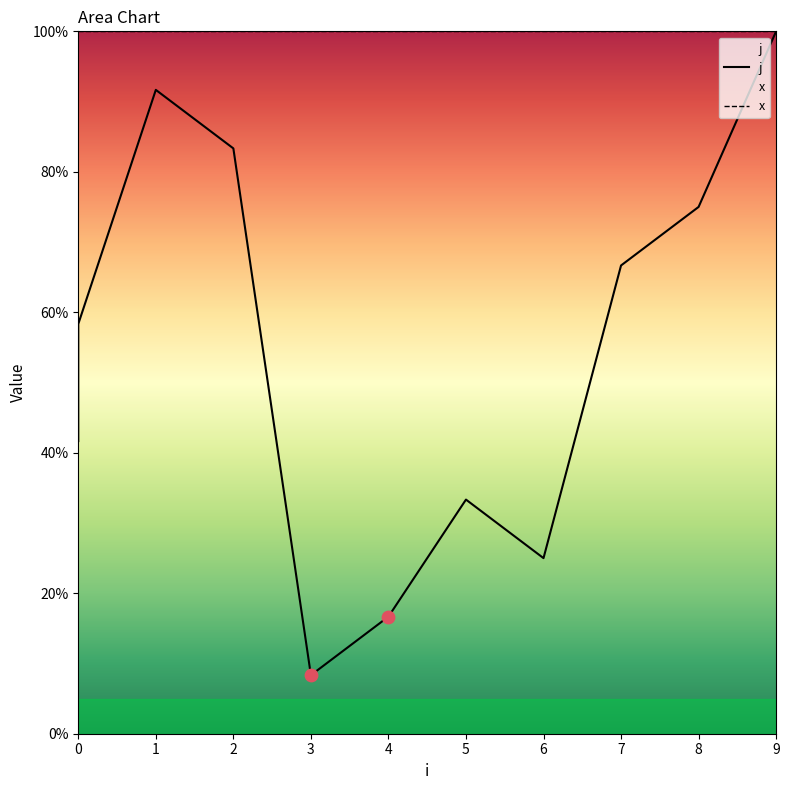

Between 8 and 9, which is larger?

9